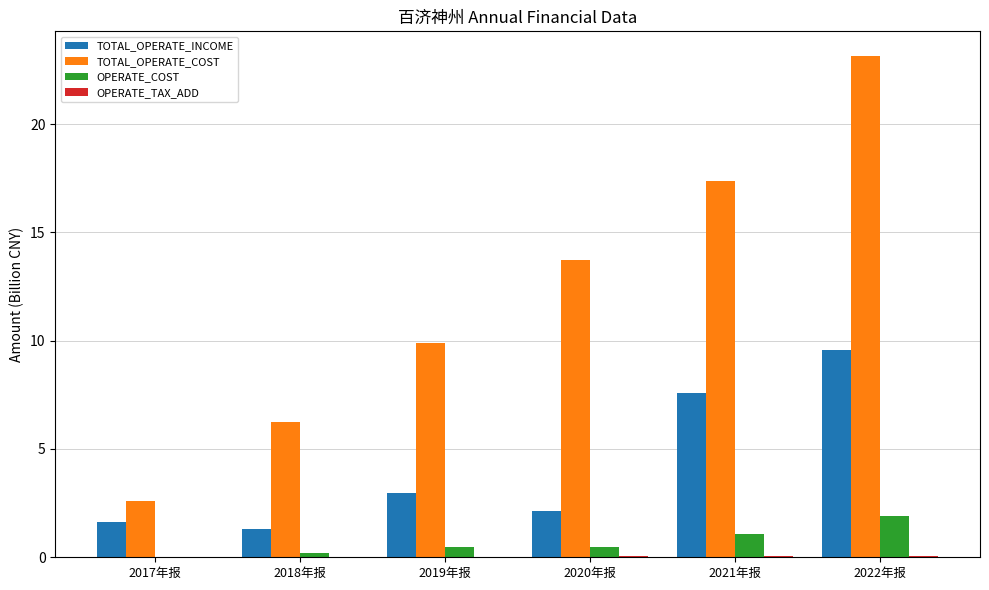

Which series has the largest total across all categories?

TOTAL_OPERATE_COST